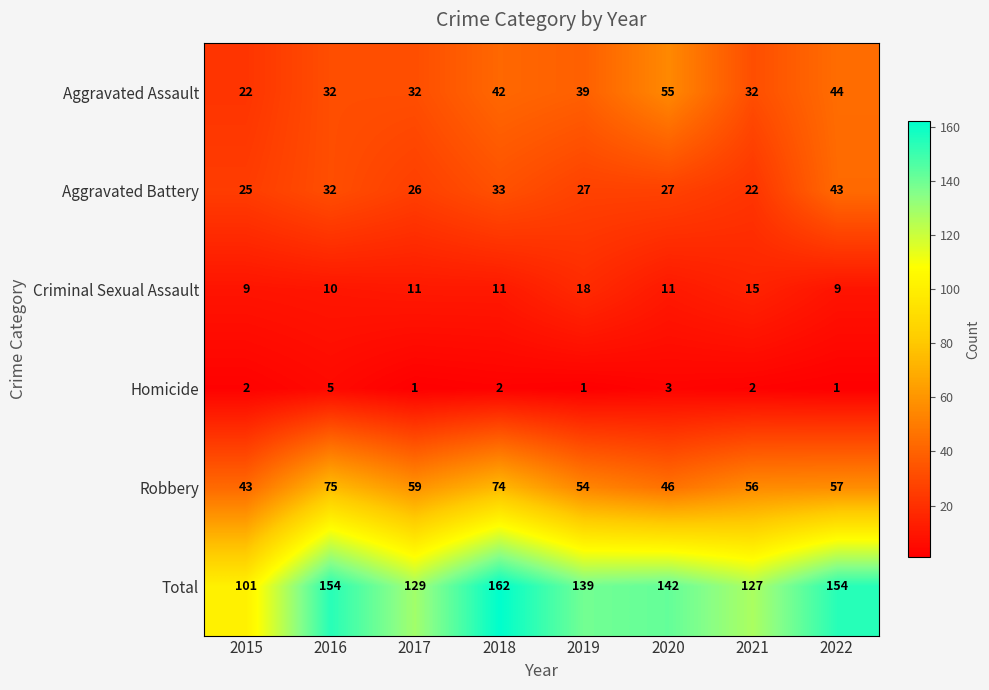

What is the difference between the Robbery values at 2015 and 2021?

13